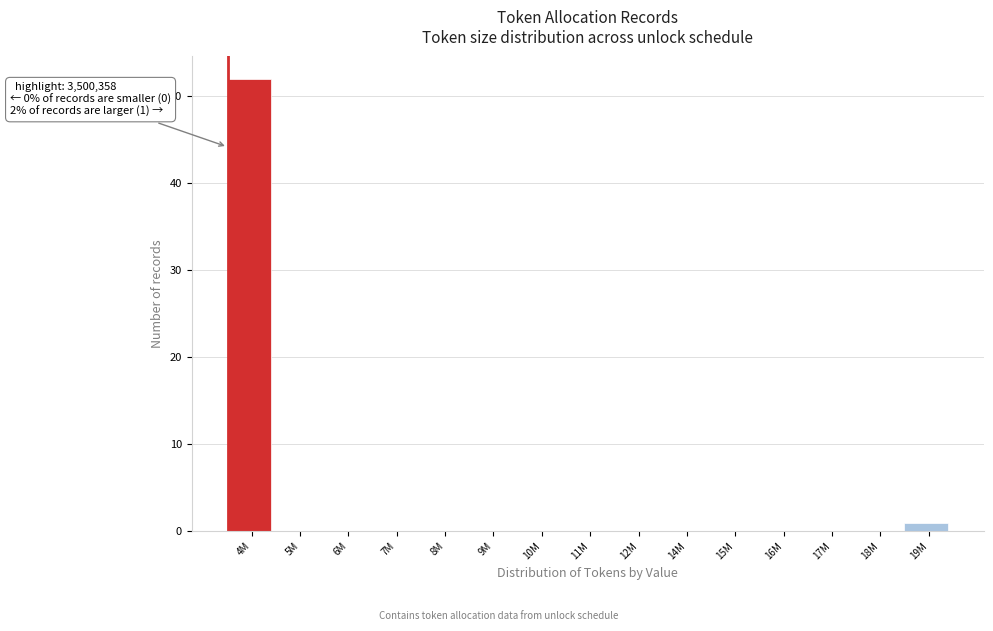

Reading right to left, extract all data points from this chart.

19M=1	18M=0	17M=0	16M=0	15M=0	14M=0	12M=0	11M=0	10M=0	9M=0	8M=0	7M=0	6M=0	5M=0	4M=52